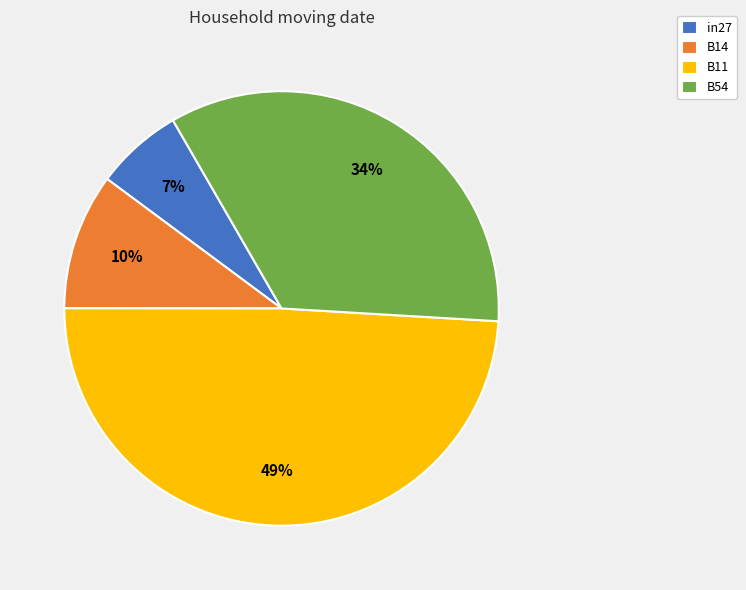

To the nearest percent, what is the average slice percentage?

25%